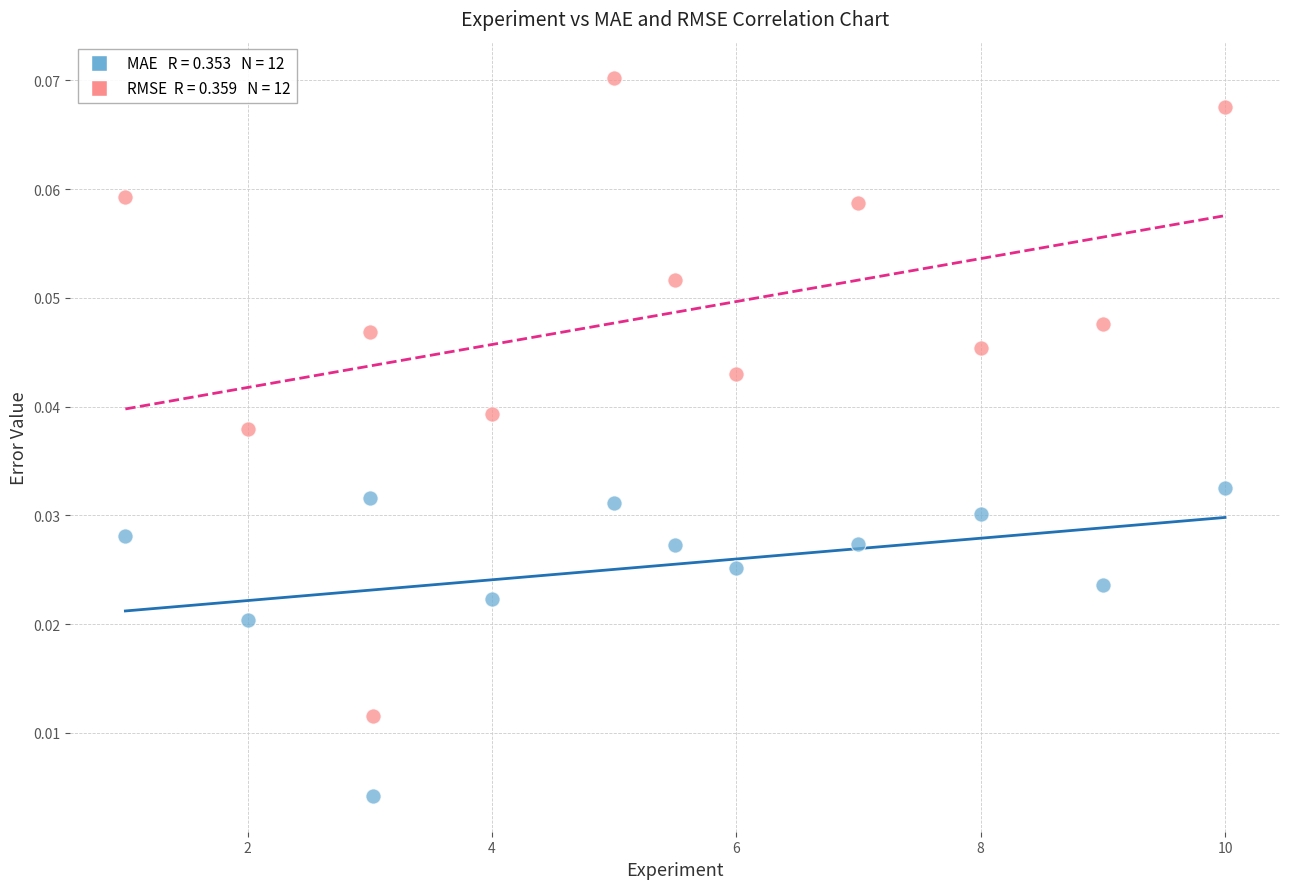

Across all data points, what is the range of X values (max minus min)?

9.0